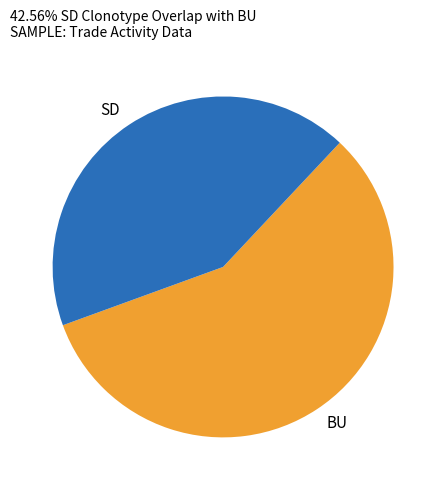

Rank the categories by value from lowest to highest.

SD, BU